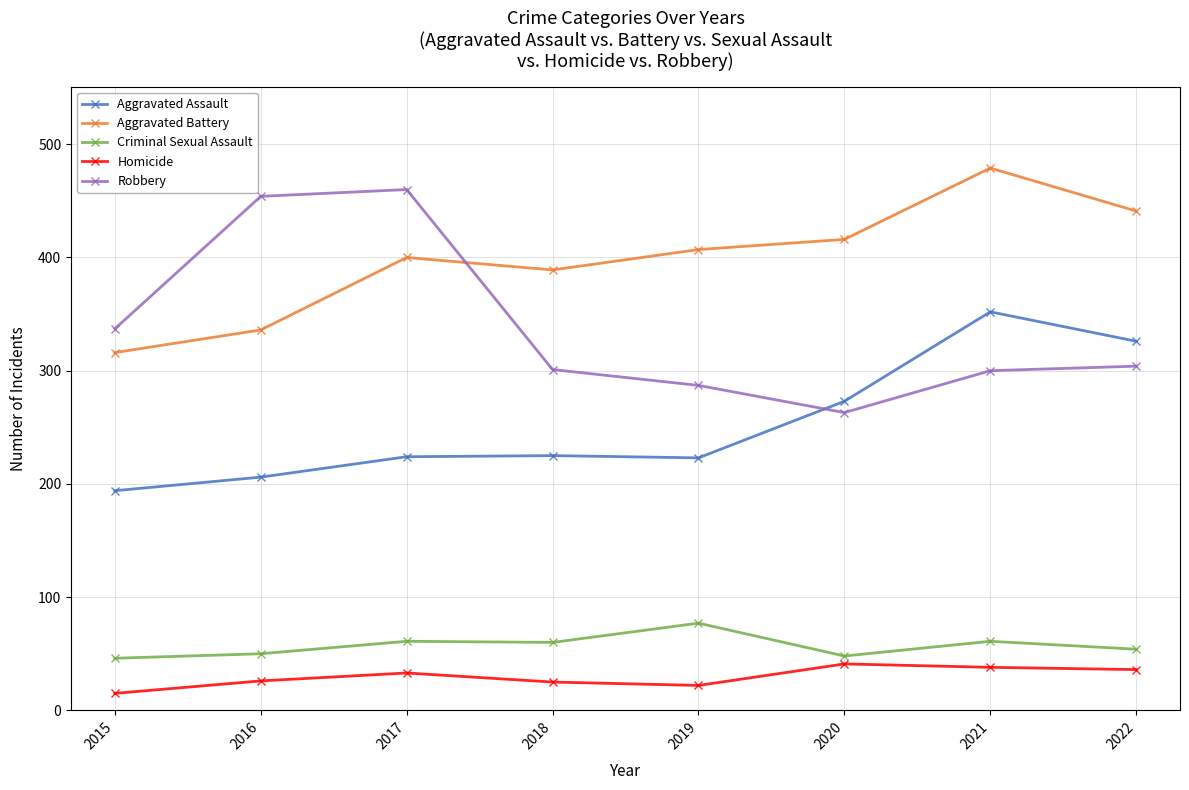

At how many categories does at least one series exceed 376?

7